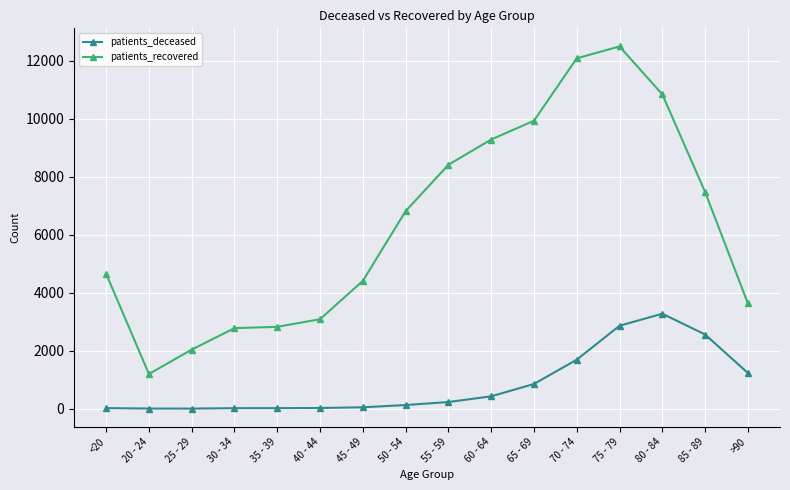

What is the sum of the patients_deceased values at <20 and 50 - 54?

145